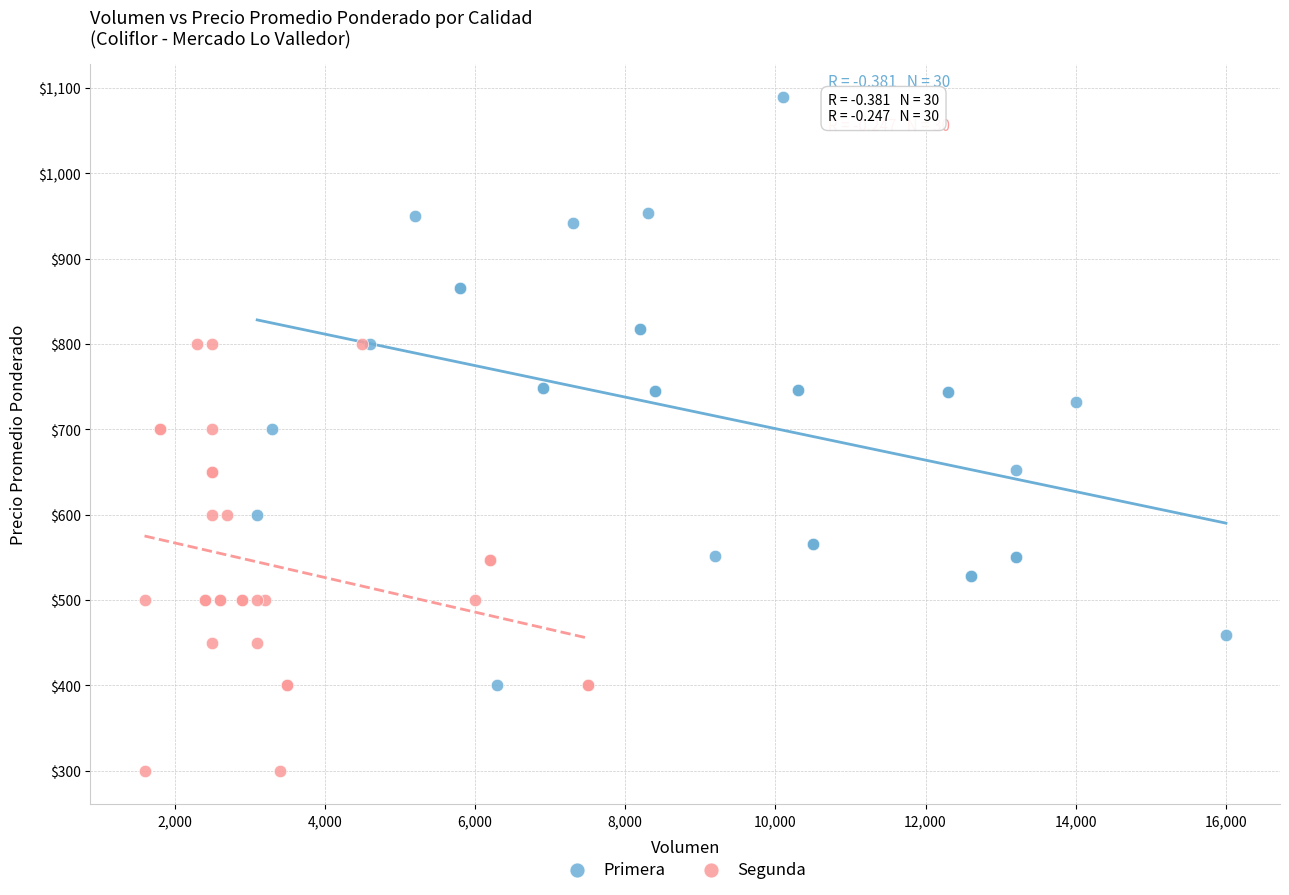

Which series reaches the maximum Y coordinate?

Primera